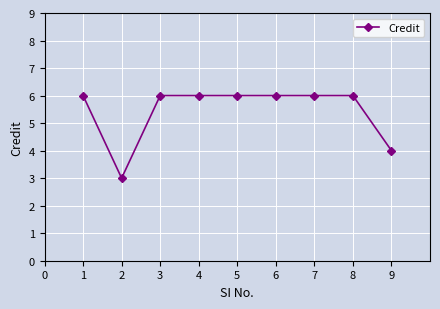

What is the ratio of the value at 6 to the value at 1?

1.0